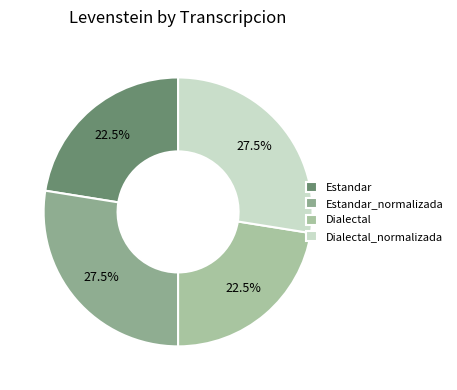

What is the largest slice in the pie chart?

Estandar_normalizada